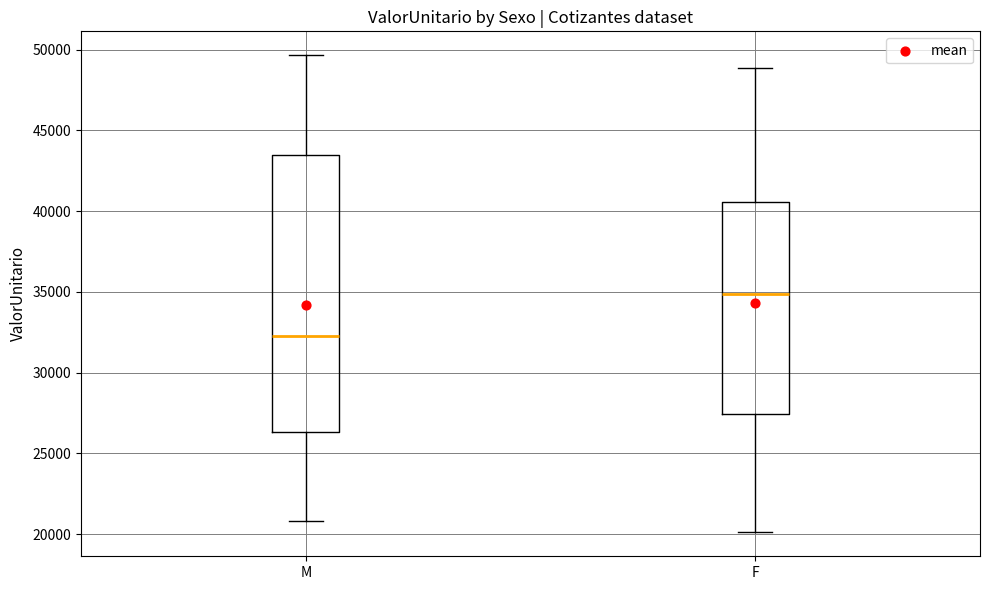

Reading left to right, read every box against the y-axis: the position of its median line, the range the box covers, and the ends of its whiskers. The values are not printed on the chart, so give them approximately, as read against the axis.

M: median 32000, box 26500 to 43500, whiskers 21000 to 49500
F: median 35000, box 27500 to 40500, whiskers 20000 to 49000